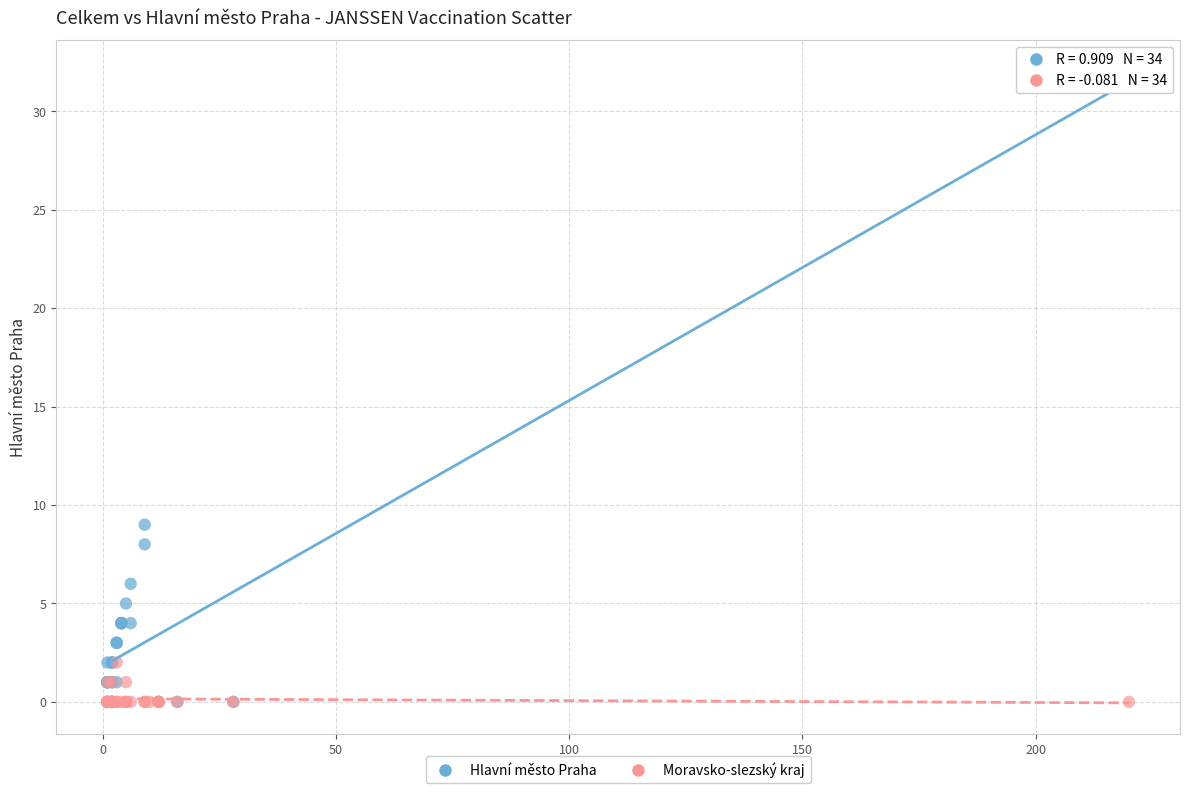

Which series reaches the maximum Y coordinate?

Hlavní město Praha